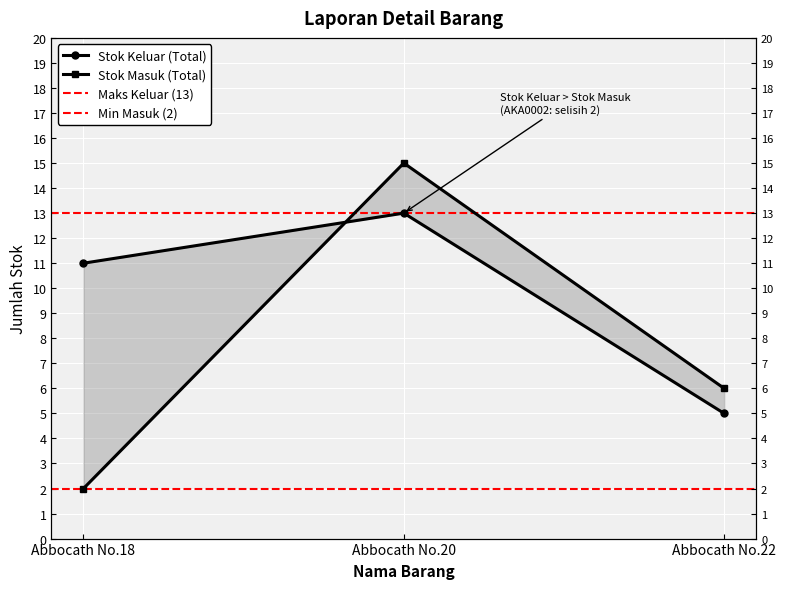

What value does the Stok Masuk (Total) series have at Abbocath No.20?

15